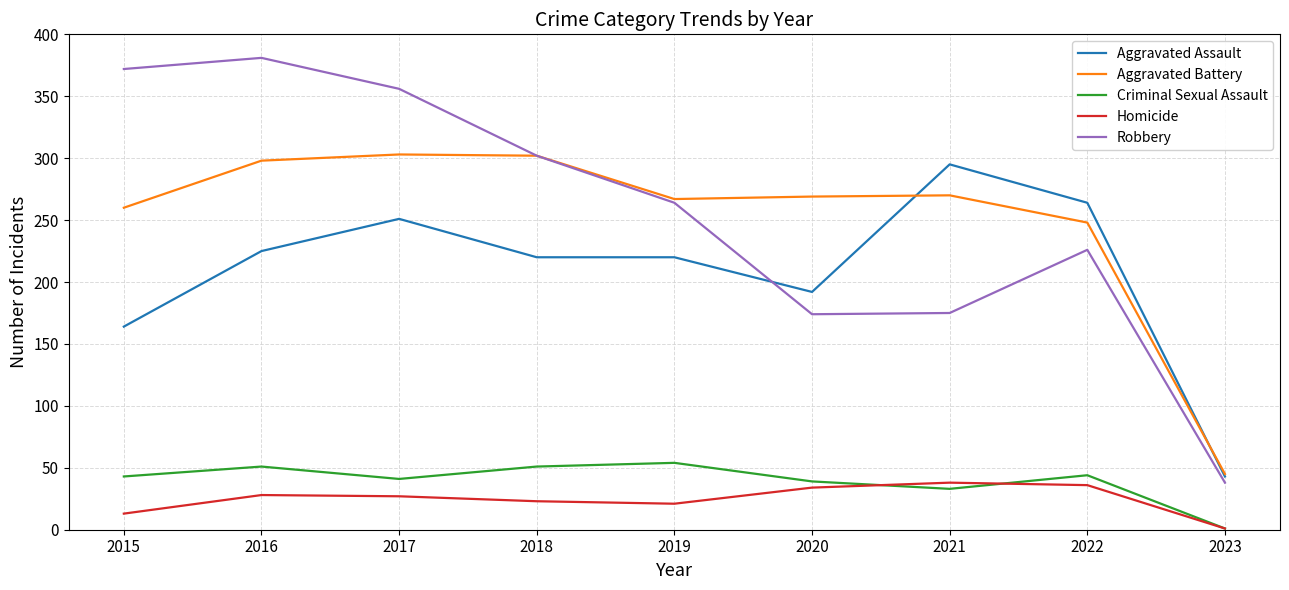

What is the smallest value displayed?

1